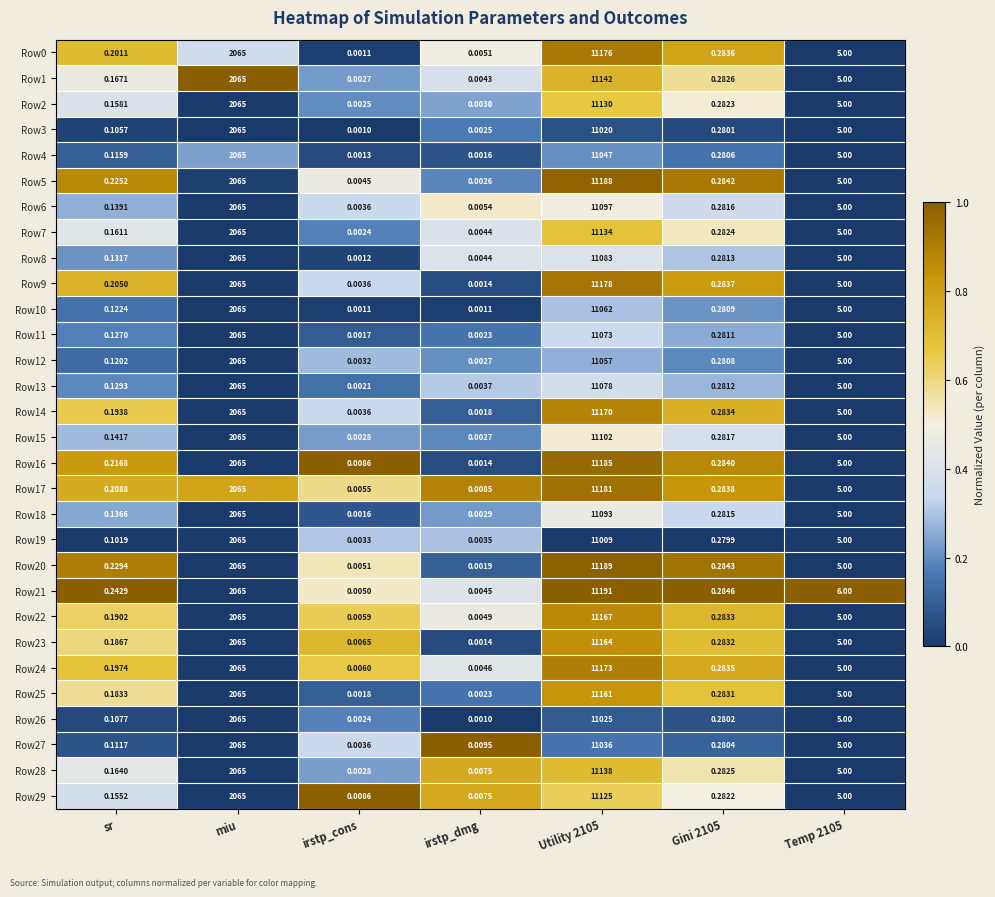

Count the number of data series in this chart.

30